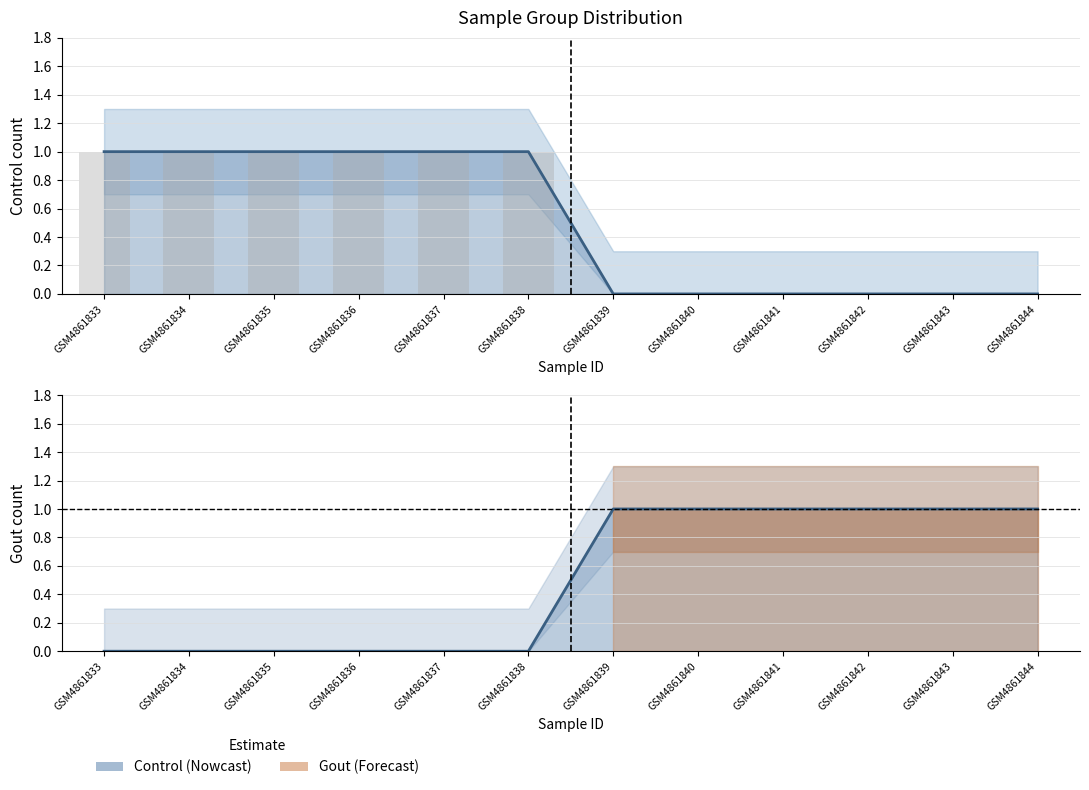

How many positive values does the Gout series have?

6